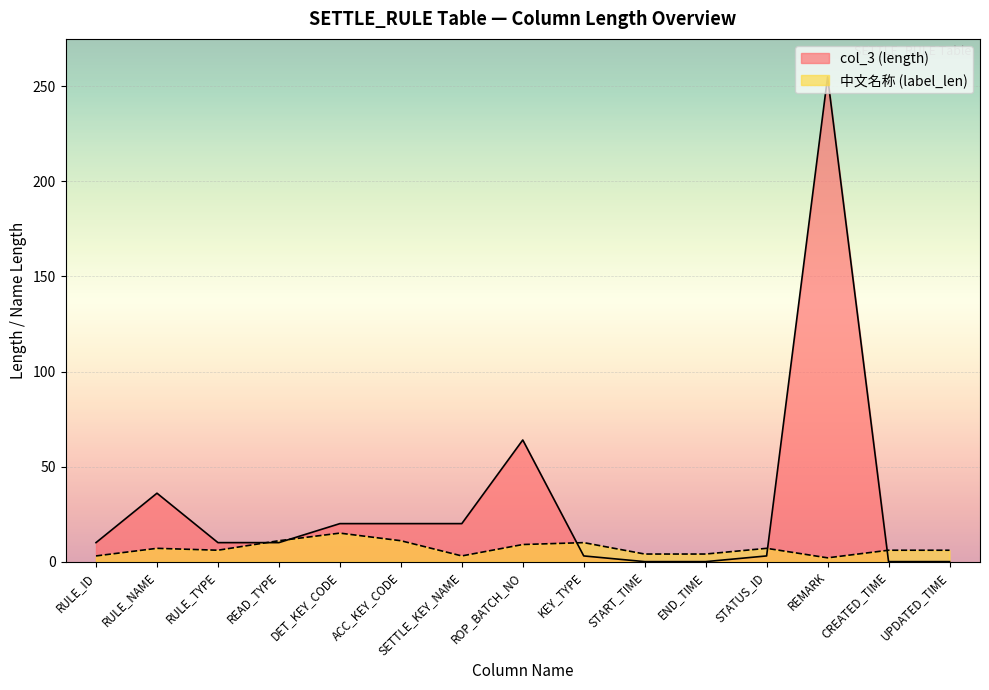

At CREATED_TIME, list the series in order from largest to smallest.

中文名称 (label_len), col_3 (length)